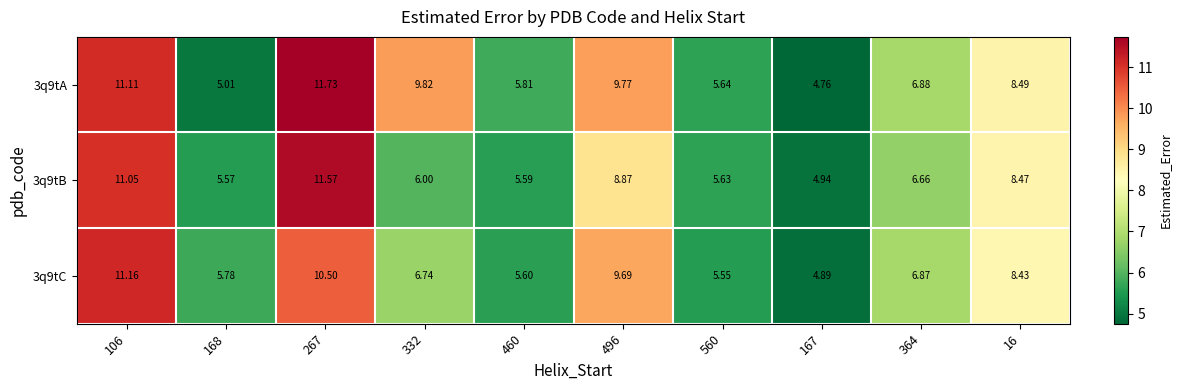

How many distinct data groups are displayed?

3